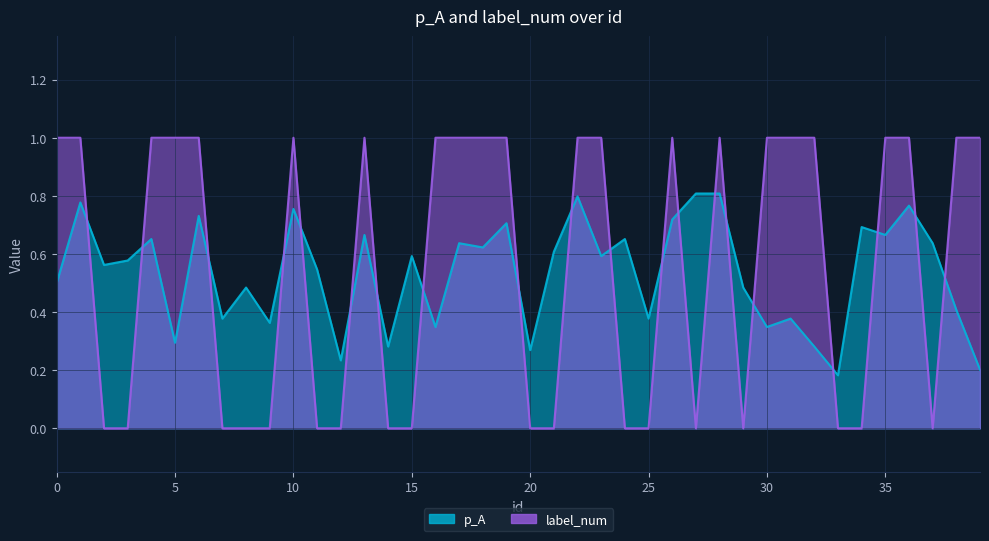

What is the difference between the second highest and minimum values in the label_num series?

1.0